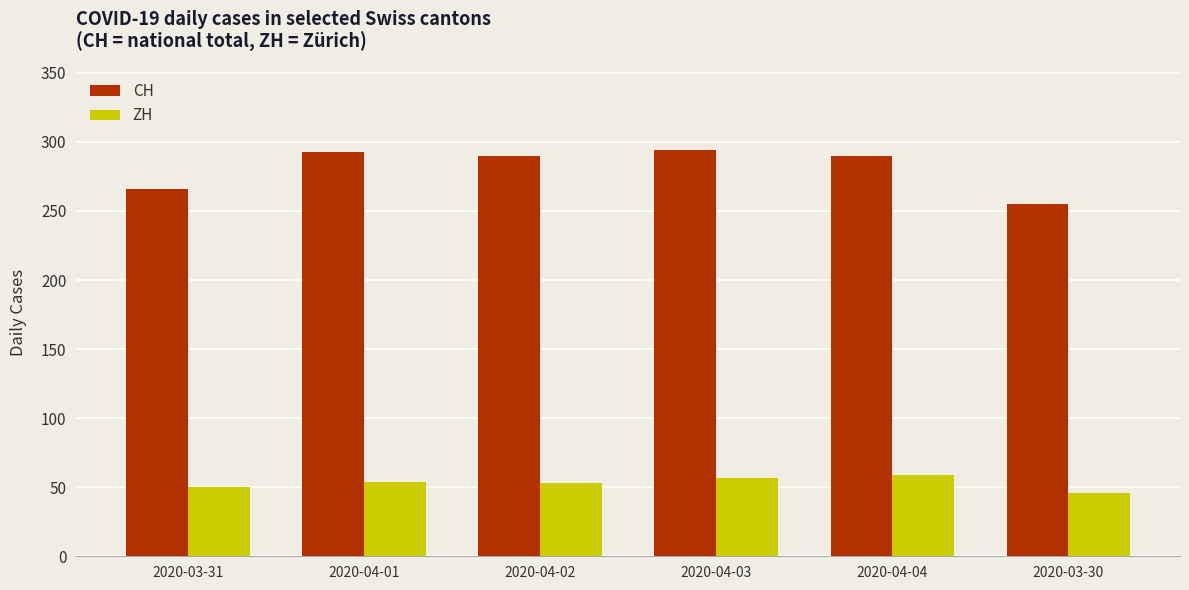

At how many categories does at least one series exceed 248?

6